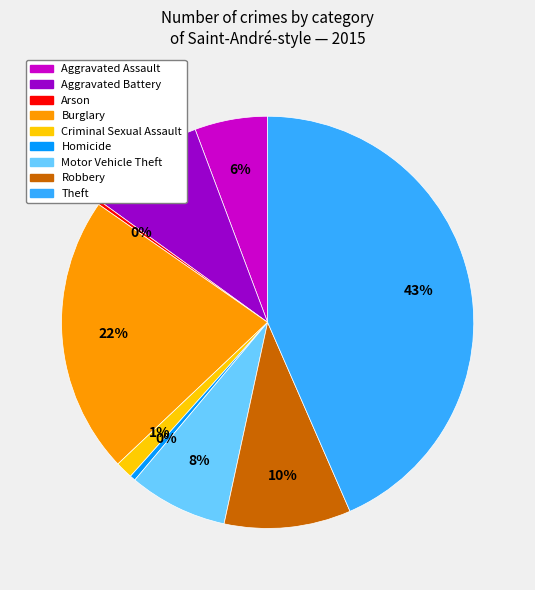

To the nearest percent, what is the combined percentage of Criminal Sexual Assault and Aggravated Assault?

7%